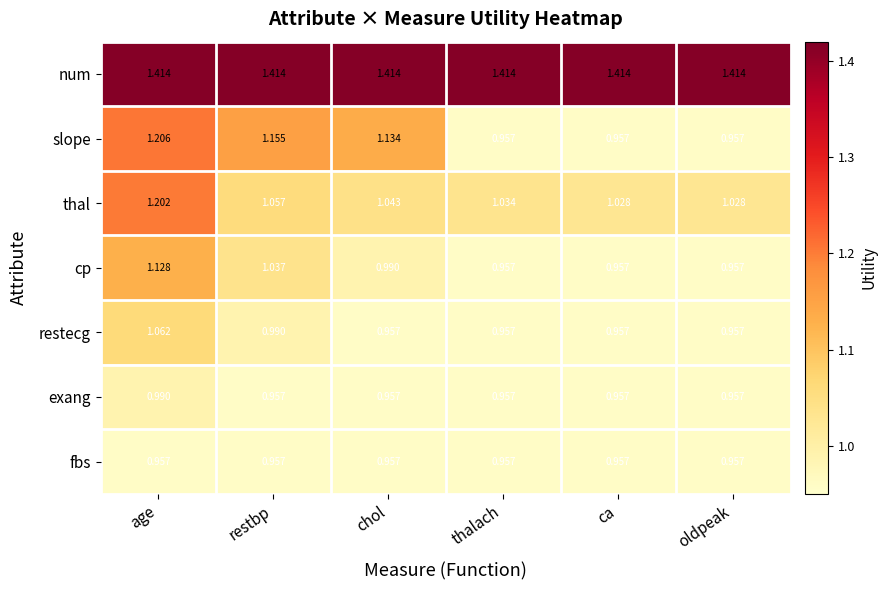

At which category is the sum across all series the highest?

age